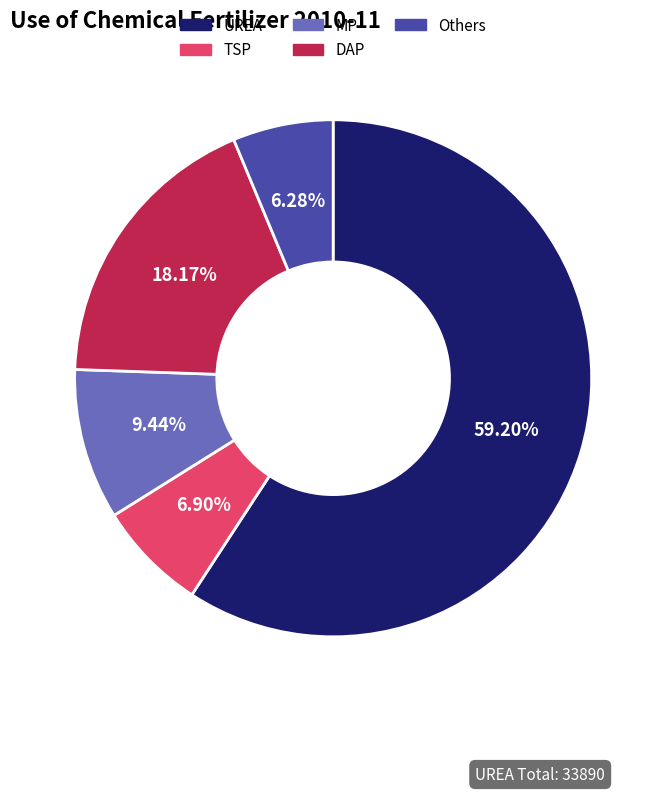

To the nearest percent, what is the difference between the UREA and MP slice percentages?

50%